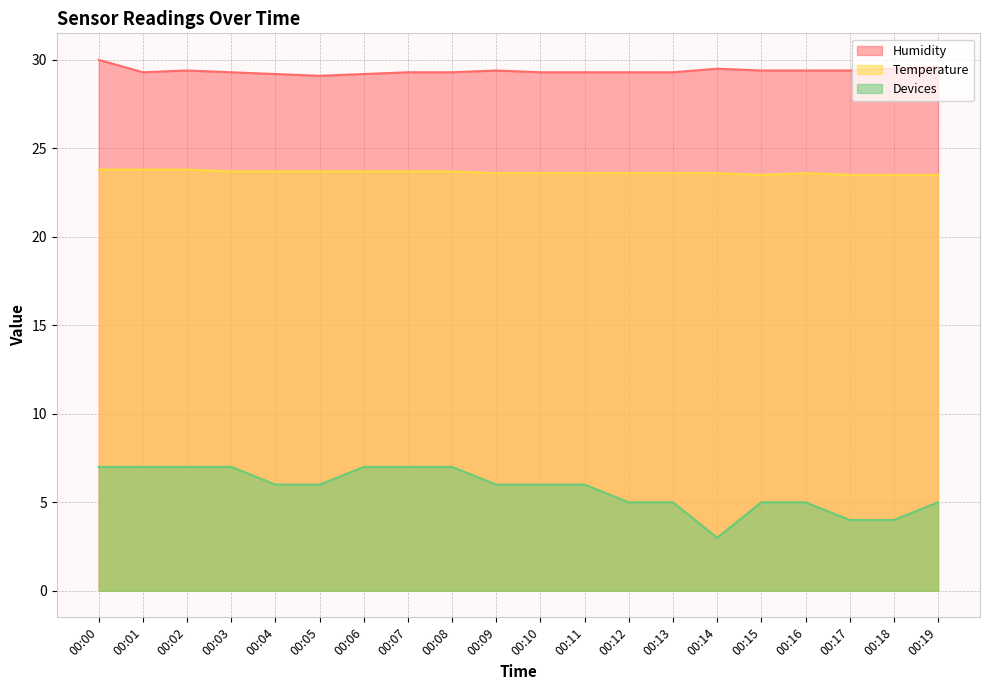

True or false: Temperature and Devices intersect in this chart.

False